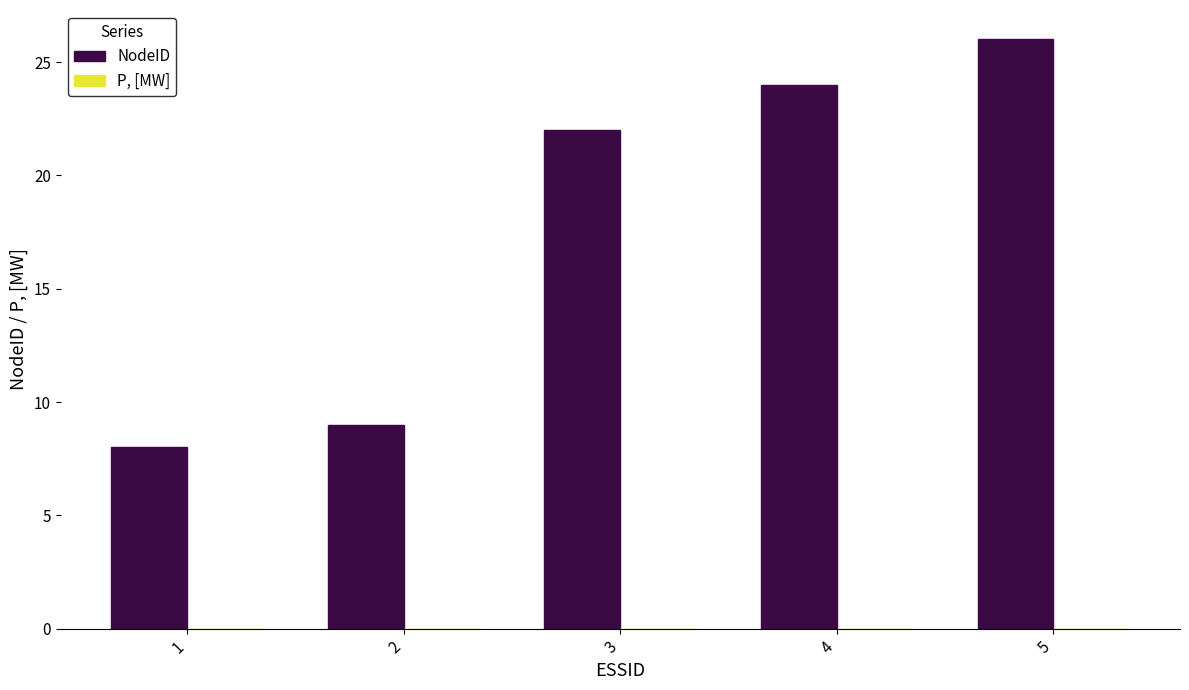

Between 4 and 3, which is larger?

4